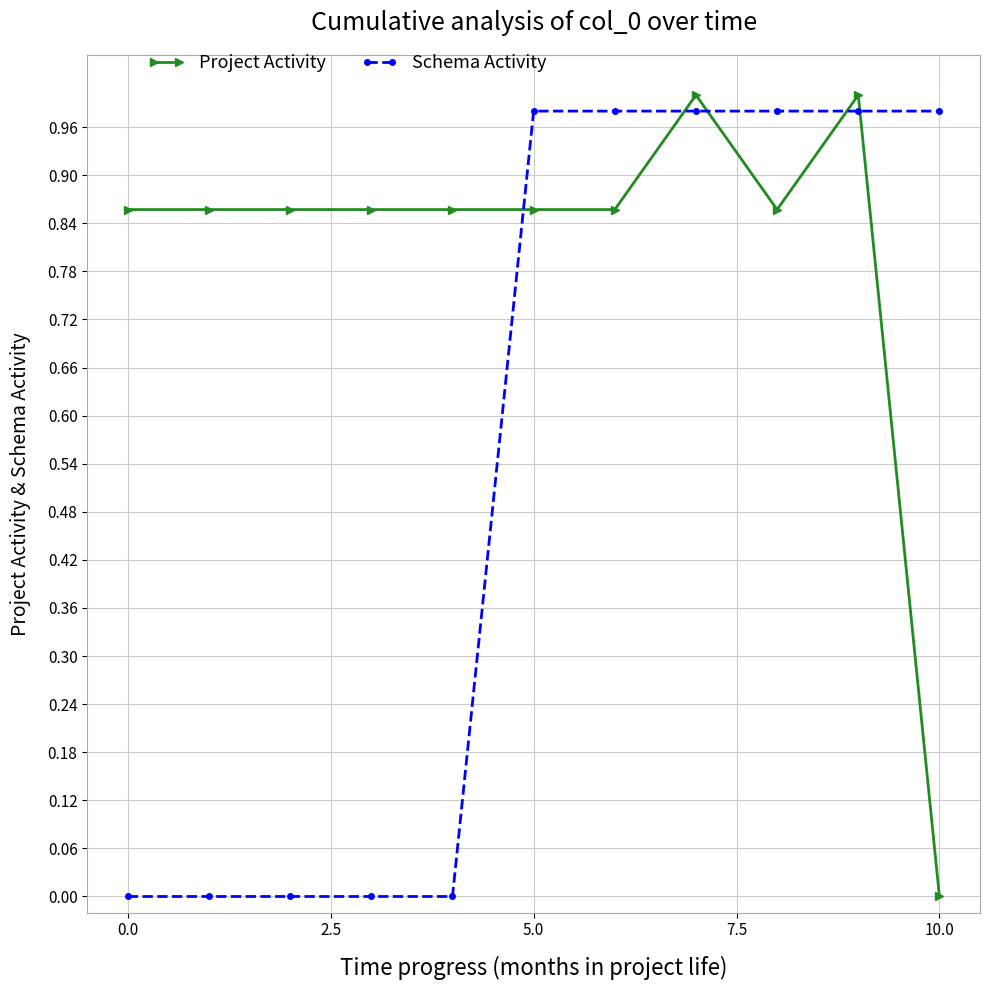

Rank the series by their average value, from highest to lowest.

Project Activity, Schema Activity